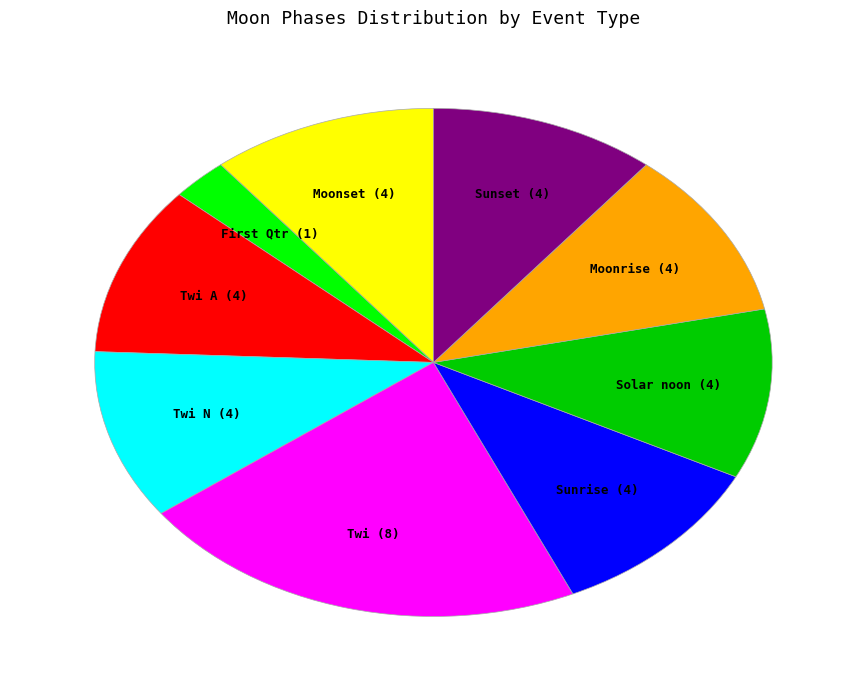

Which category has the biggest portion of the pie?

Twi